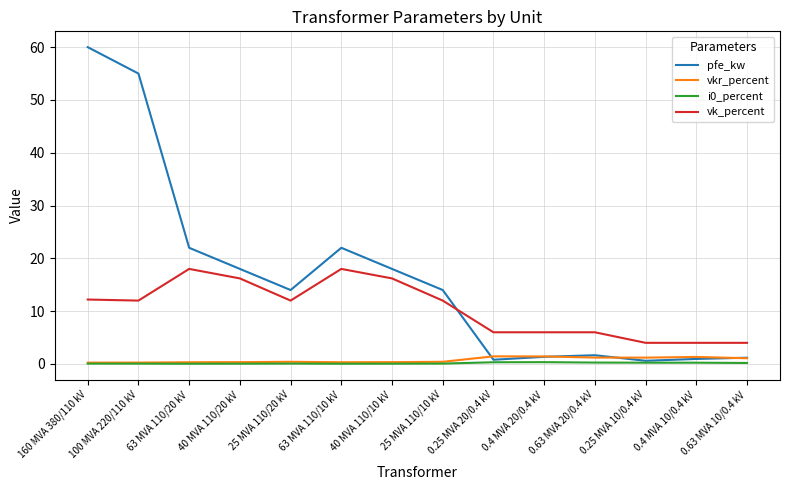

Is the value of pfe_kw at 0.63 MVA 10/0.4 kV greater than the value of vk_percent at 63 MVA 110/10 kV?

No